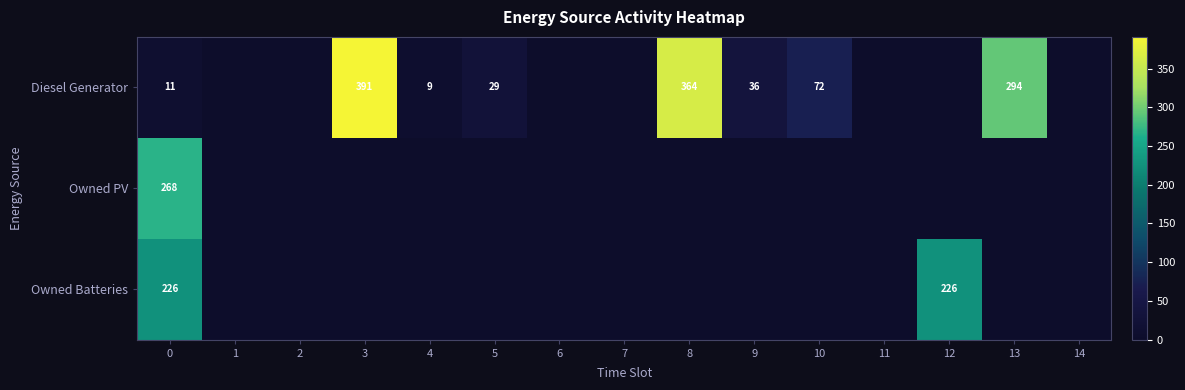

What is the average value of the row_2 series?

30